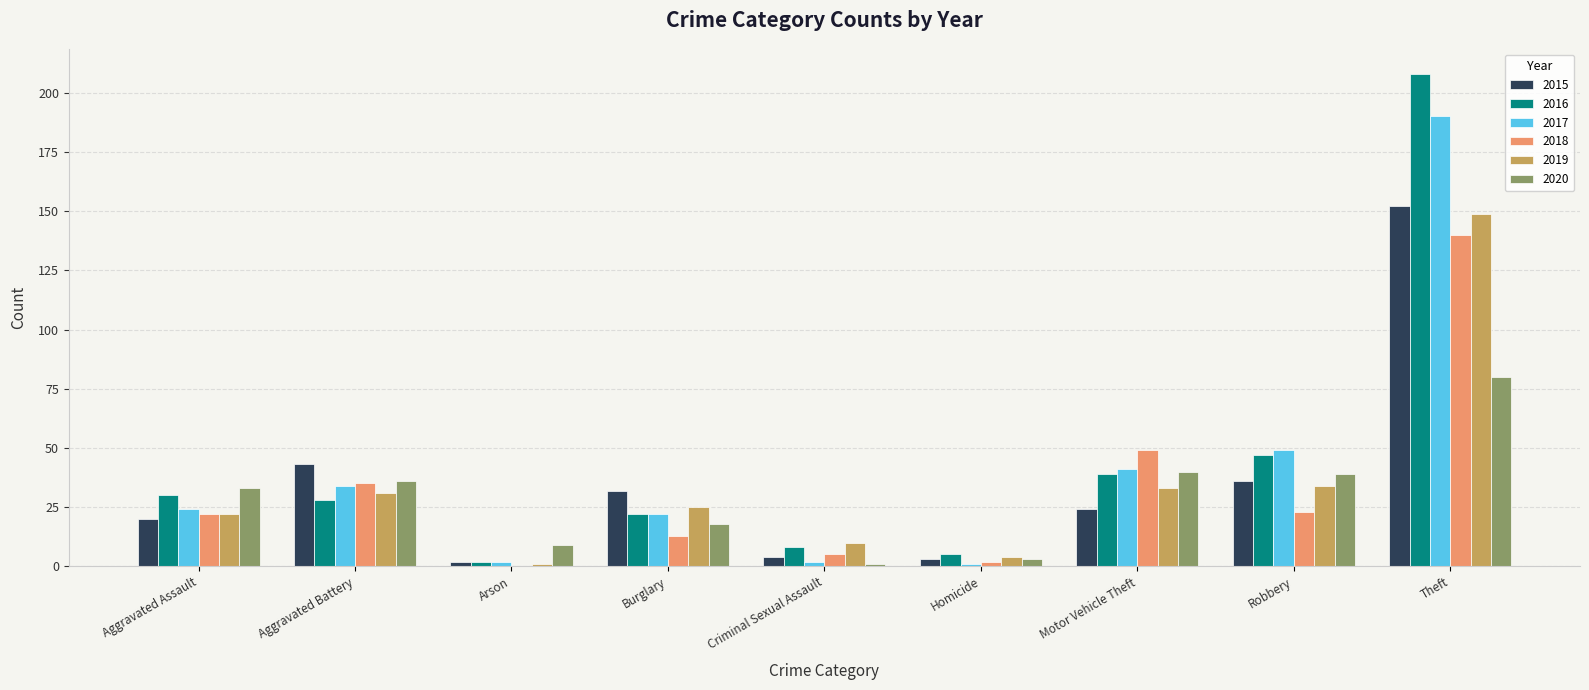

Where is 2015 nearest to the value 77?

Aggravated Battery